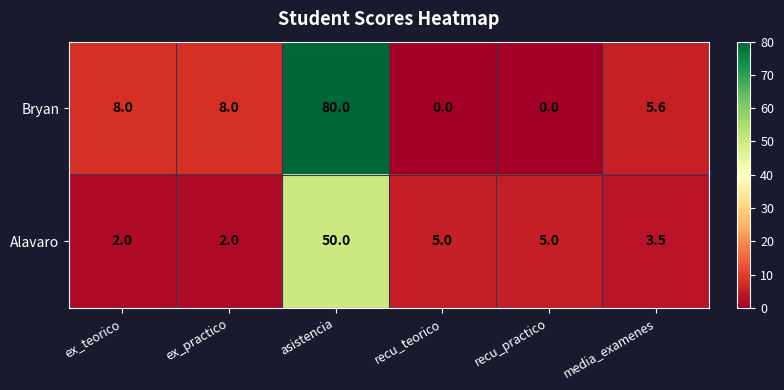

What is the greatest value displayed?

80.0